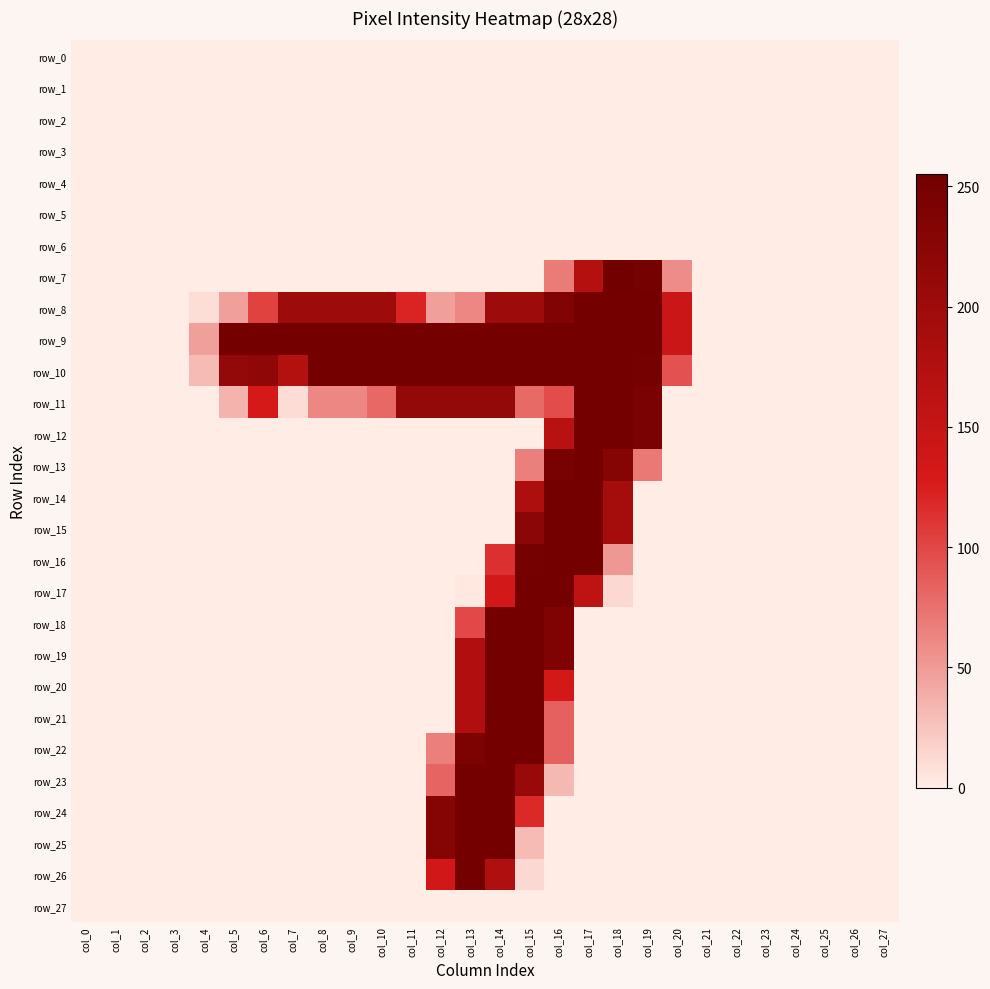

At how many categories does at least one series exceed 182?

15